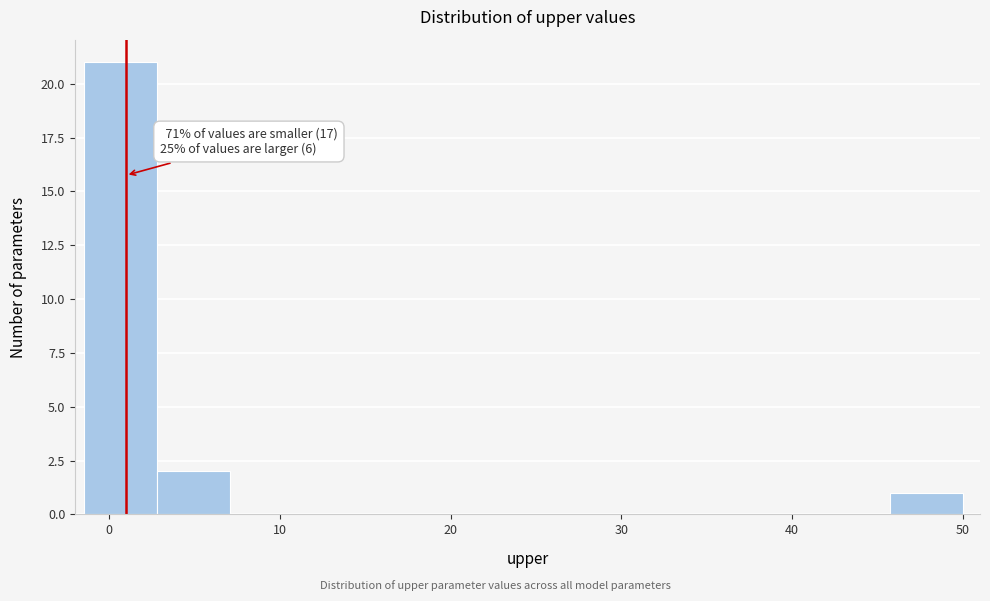

Which range on the x-axis has the tallest bar?

-1 to 3